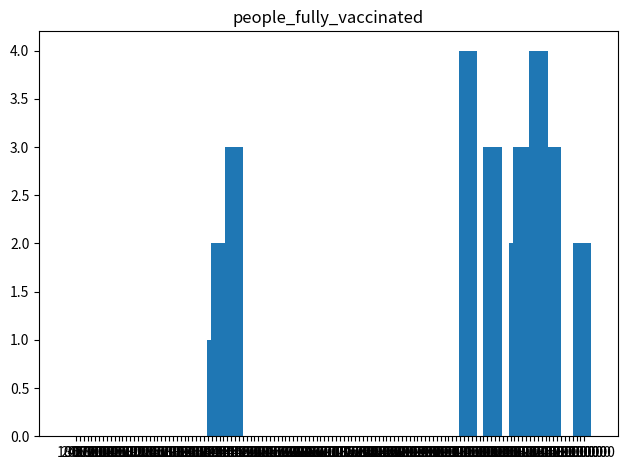

What is the maximum value shown in the chart?

4